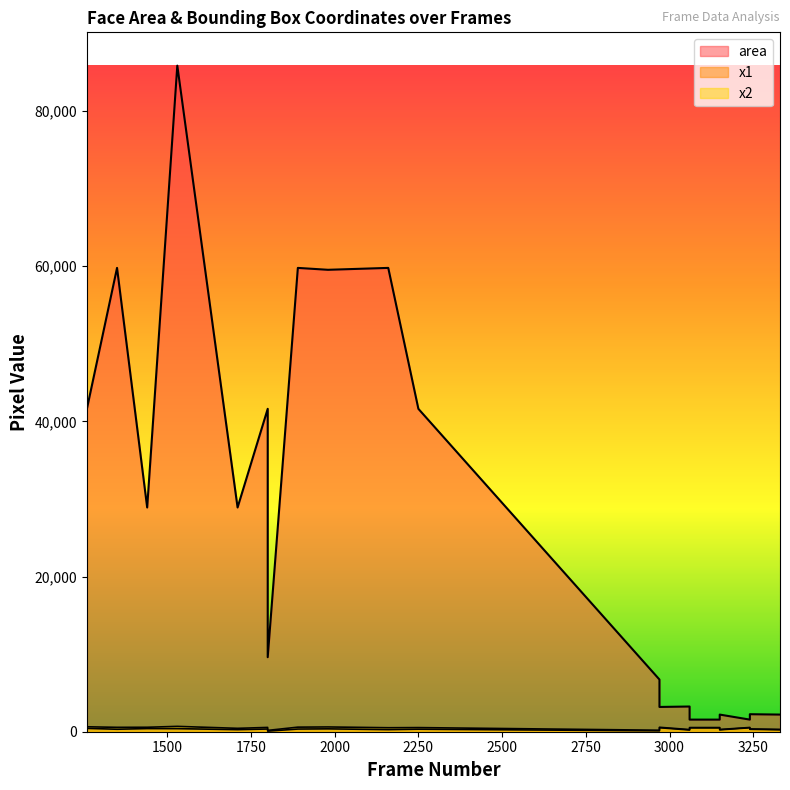

What value does the area series have at 1530, to the nearest 100?

85800